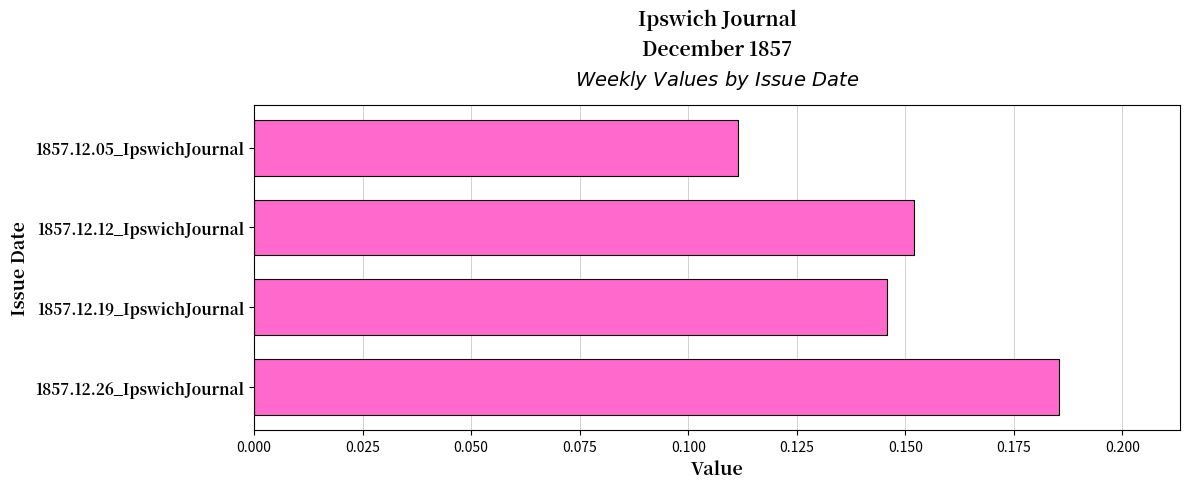

Which label corresponds to the largest value in the chart?

1857.12.26_IpswichJournal